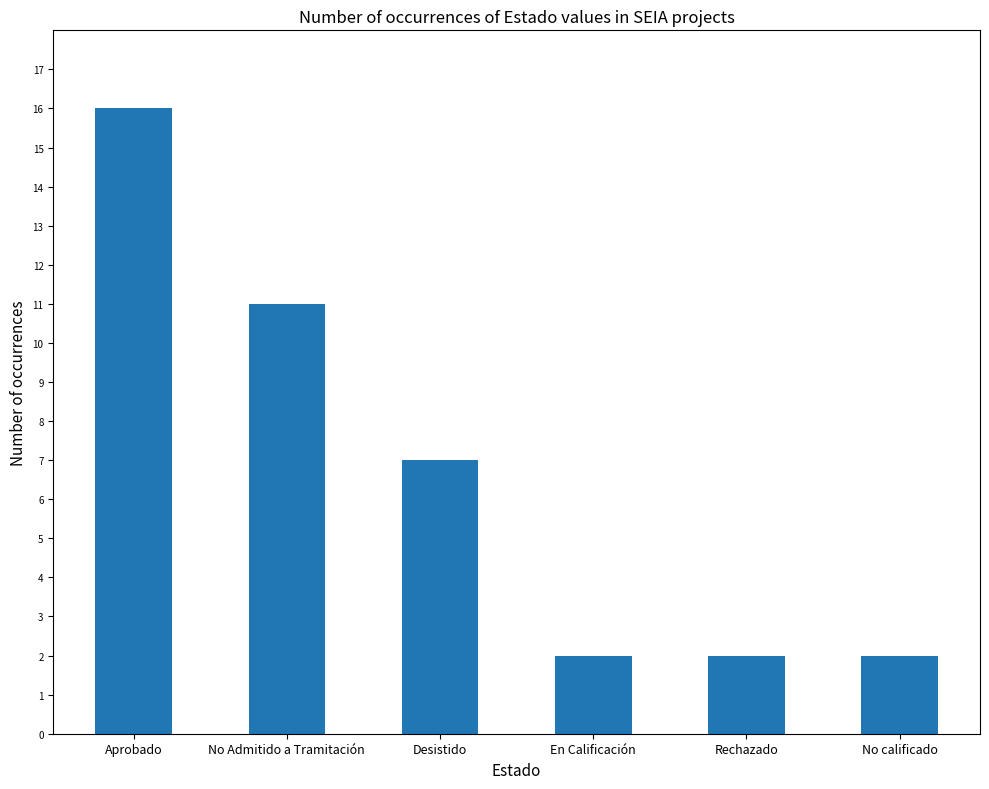

What is the change in value from Desistido to No calificado?

-5